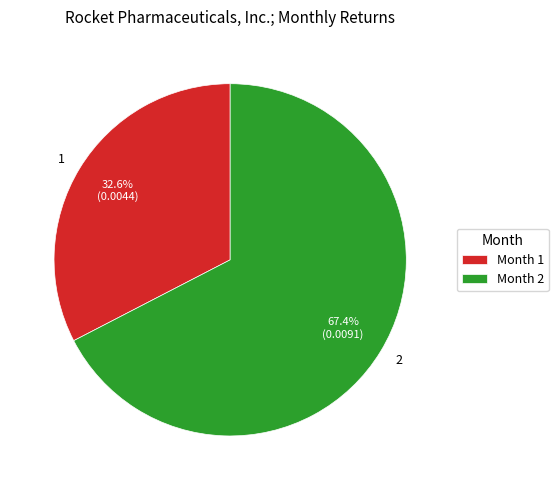

Does 1 represent more than half of the total?

No